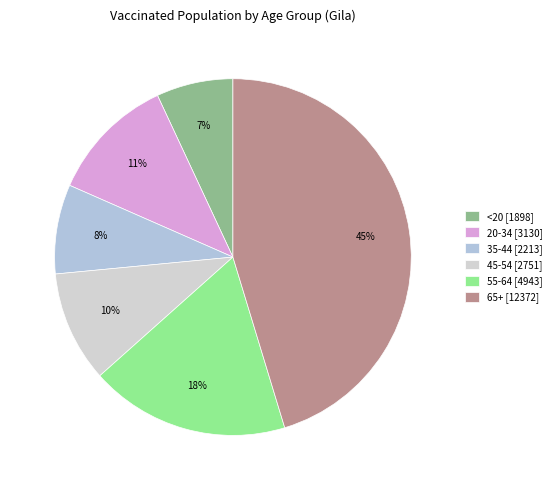

Count the number of slices in the pie.

6